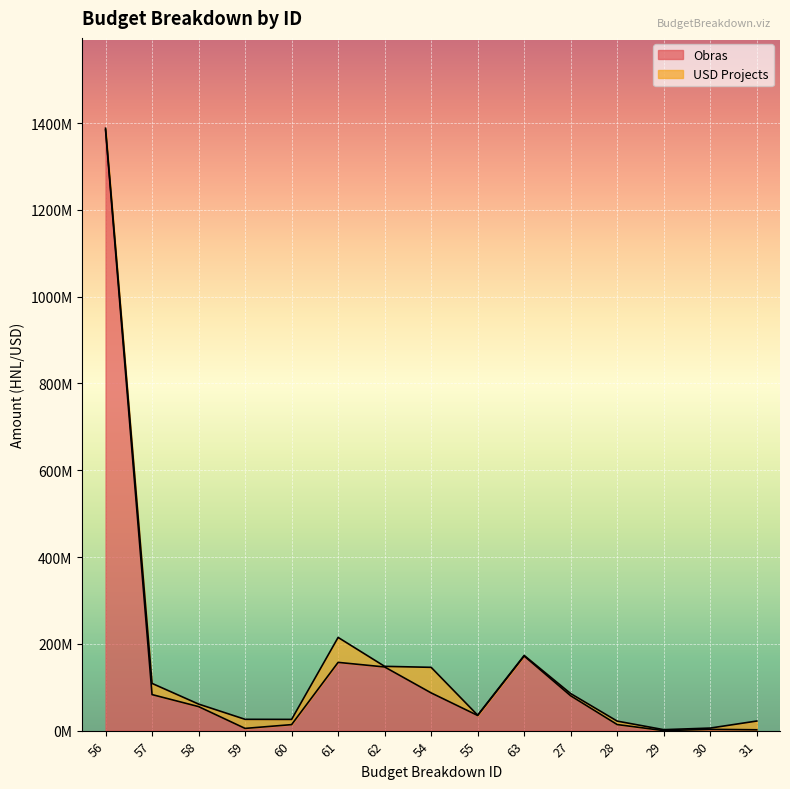

What position from the left is 59?

4